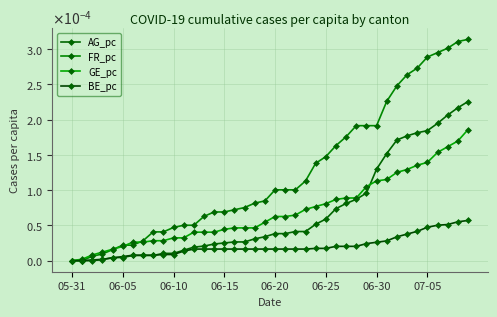

True or false: BE_pc and AG_pc cross at least once.

True